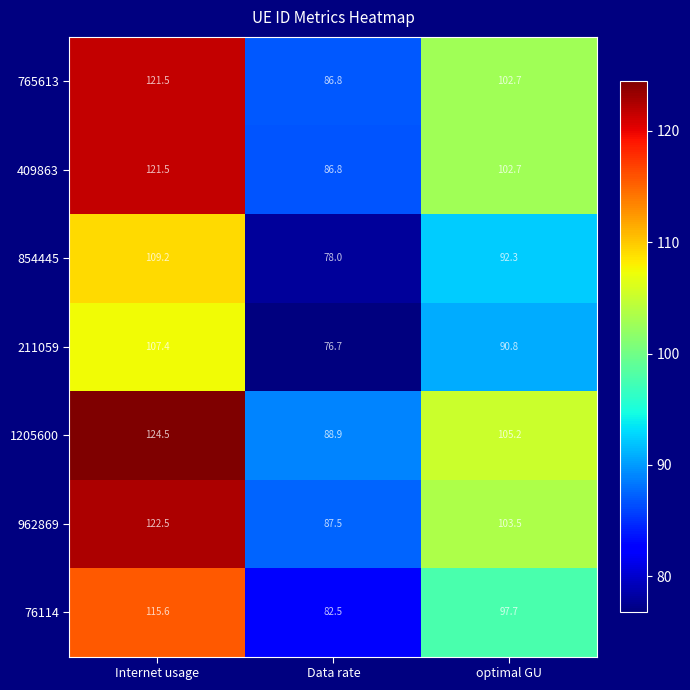

What is the total value across all series at Data rate?

587.2